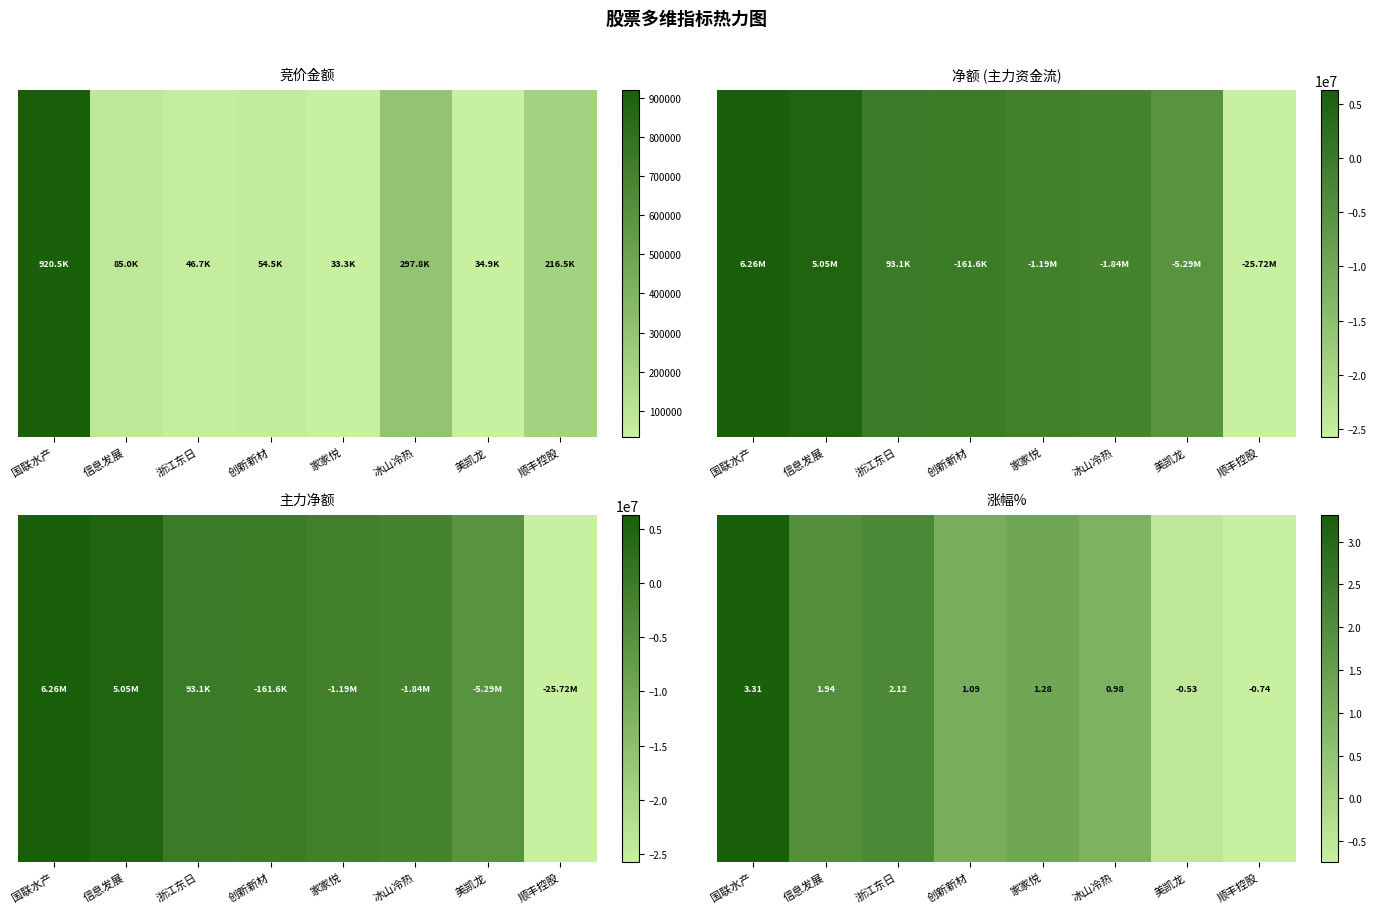

Which category has the highest value across all series?

国联水产